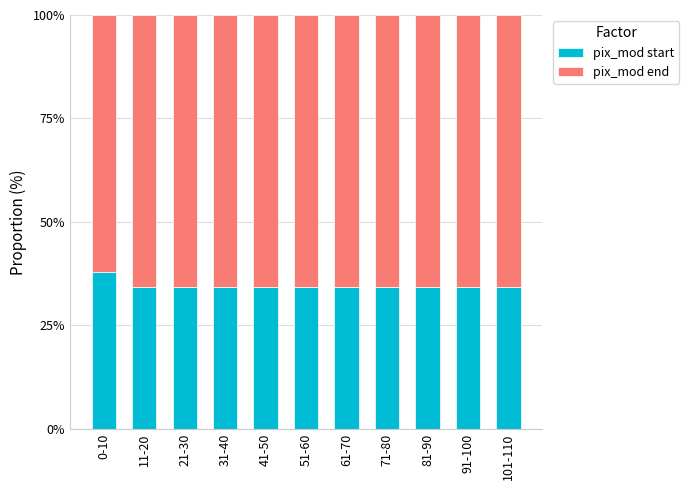

Which category has the highest value in the pix_mod start series?

0-10